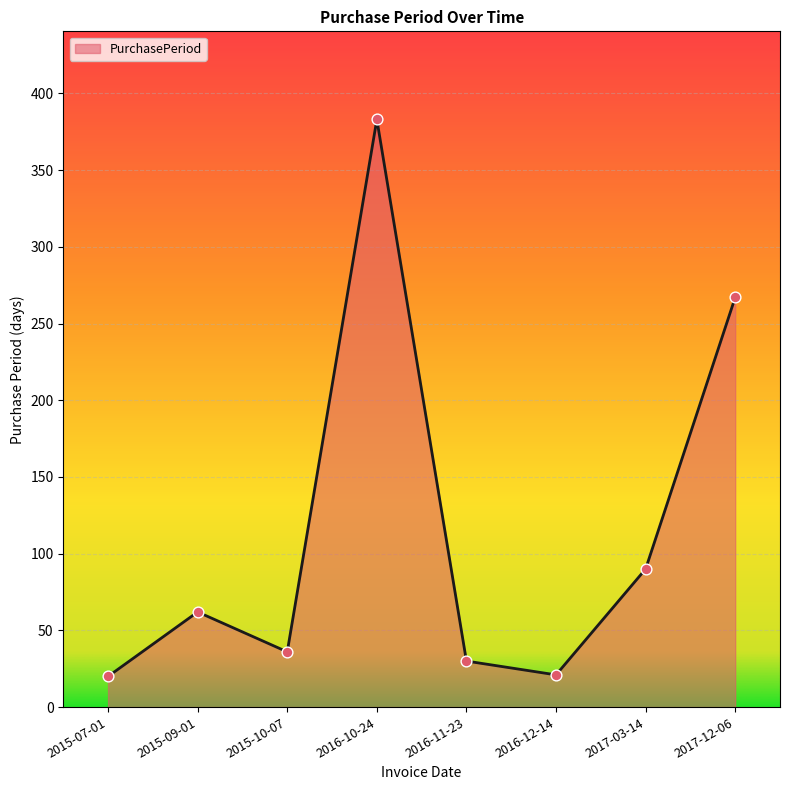

Between 2017-03-14 and 2016-10-24, which is larger?

2016-10-24